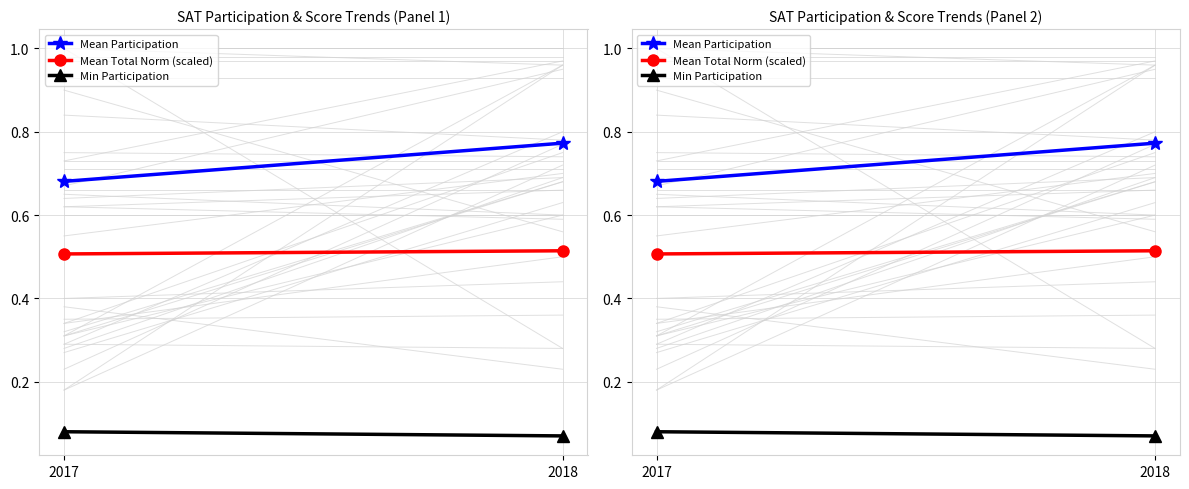

Reading right to left, extract all data points from this chart.

Mean Participation: 2018=0.8	2017=0.7
Mean Total Norm (scaled): 2018=0.5	2017=0.5
Min Participation: 2018=0.1	2017=0.1